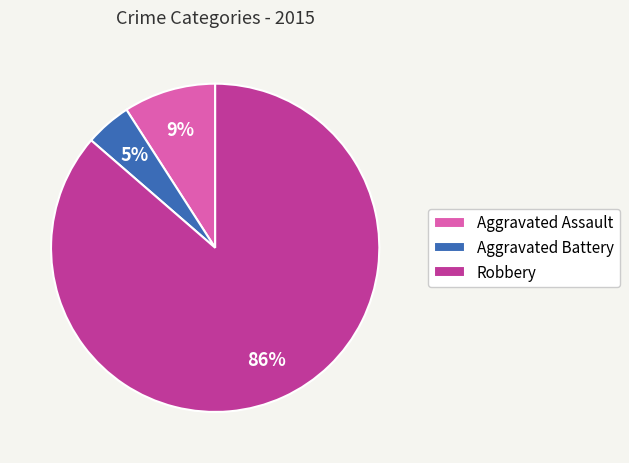

The Aggravated Battery slice represents 5% of the pie. True or false?

True